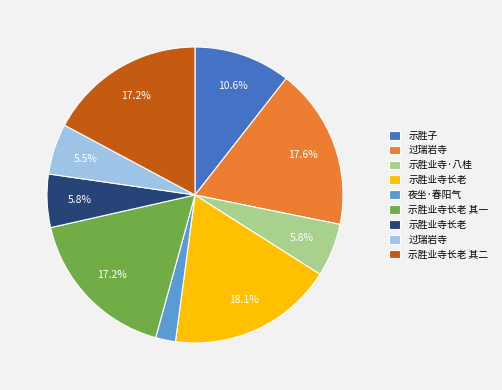

Does any single category account for the majority?

No